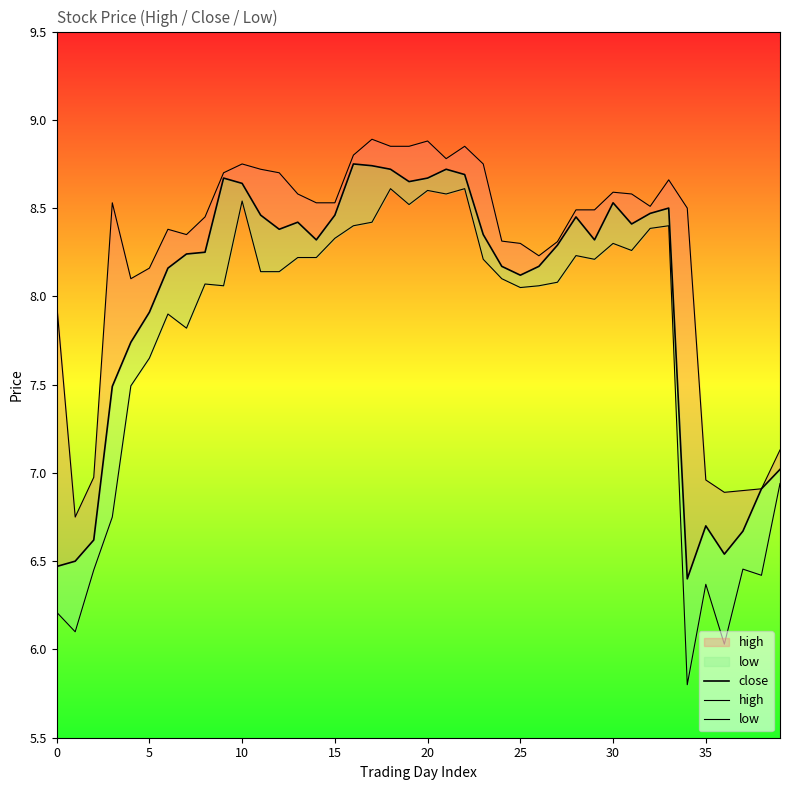

Reading left to right, list all the values displayed in this chart.

close: 6.5	6.5	6.6	7.5	7.7	7.9	8.2	8.2	8.2	8.7	8.6	8.5	8.4	8.4	8.3	8.5	8.8	8.7	8.7	8.7	8.7	8.7	8.7	8.3	8.2	8.1	8.2	8.3	8.4	8.3	8.5	8.4	8.5	8.5	6.4	6.7	6.5	6.7	6.9	7.0
high: 8.0	6.8	7.0	8.5	8.1	8.2	8.4	8.3	8.4	8.7	8.8	8.7	8.7	8.6	8.5	8.5	8.8	8.9	8.8	8.8	8.9	8.8	8.8	8.8	8.3	8.3	8.2	8.3	8.5	8.5	8.6	8.6	8.5	8.7	8.5	7.0	6.9	6.9	6.9	7.1
low: 6.2	6.1	6.5	6.8	7.5	7.7	7.9	7.8	8.1	8.1	8.5	8.1	8.1	8.2	8.2	8.3	8.4	8.4	8.6	8.5	8.6	8.6	8.6	8.2	8.1	8.1	8.1	8.1	8.2	8.2	8.3	8.3	8.4	8.4	5.8	6.4	6.0	6.5	6.4	6.9